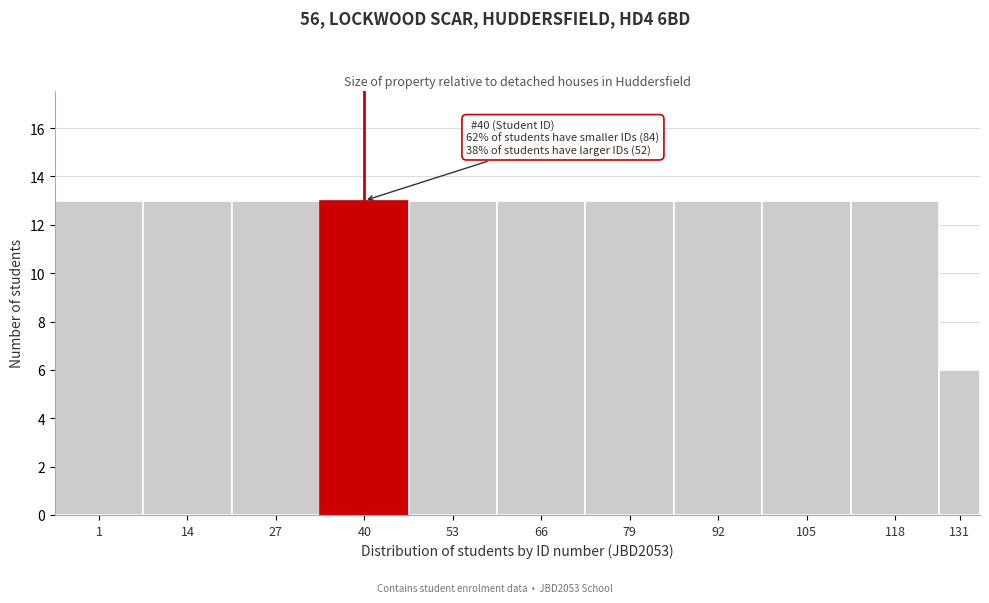

Reading left to right, transcribe all the data shown in this chart.

1=13	14=13	27=13	40=13	53=13	66=13	79=13	92=13	105=13	118=13	131=6